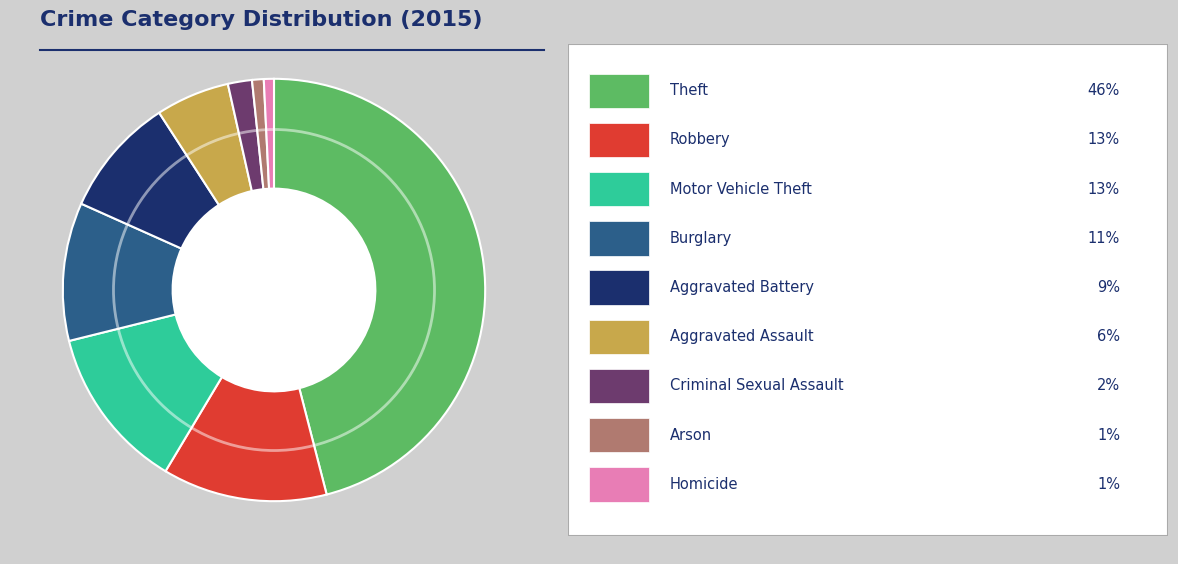

Is there any slice that represents more than half of the pie?

No